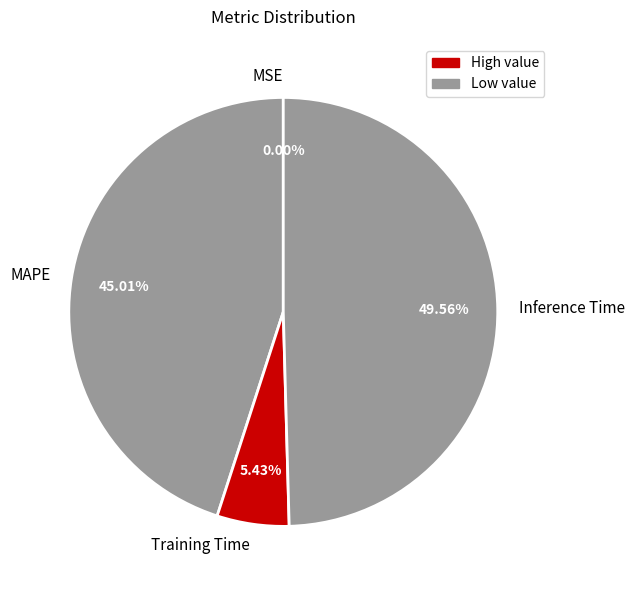

What percentage do Training Time and Inference Time together represent?

55.0%